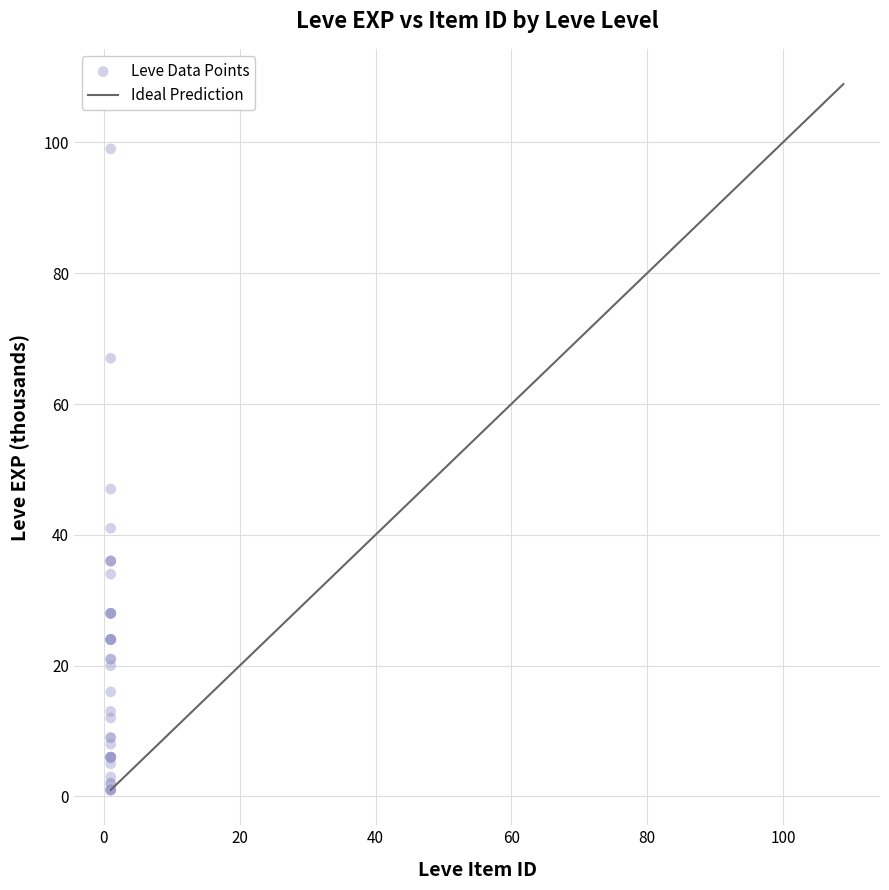

What Y value in the scatter plot is closest to 50?

47